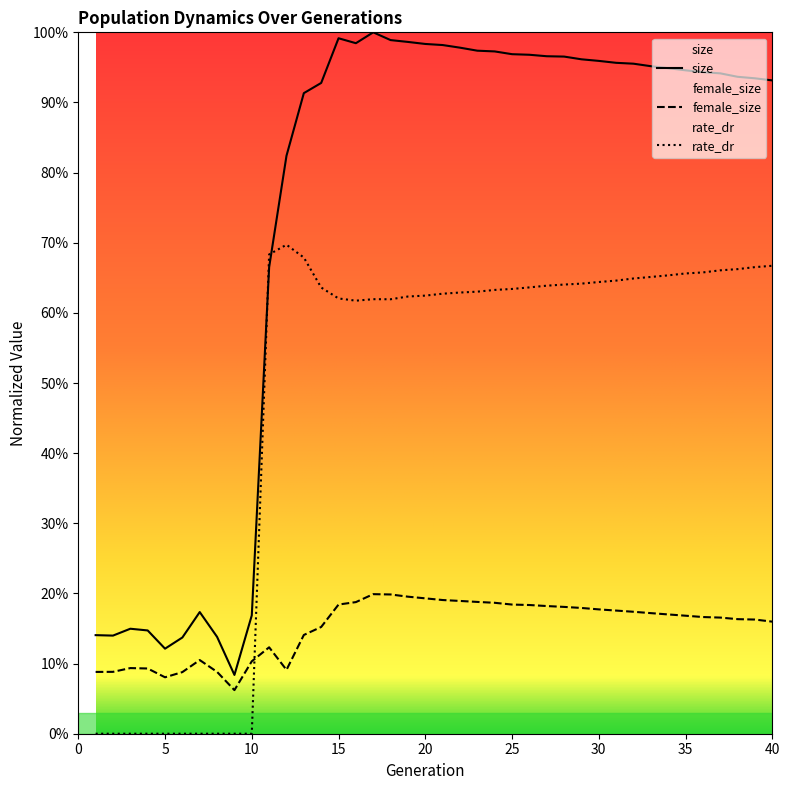

Reading left to right, extract all data points from this chart.

size: 0.1	0.1	0.1	0.1	0.1	0.1	0.2	0.1	0.1	0.2	0.7	0.8	0.9	0.9	1.0	1.0	1.0	1.0	1.0	1.0	1.0	1.0	1.0	1.0	1.0	1.0	1.0	1.0	1.0	1.0	1.0	1.0	1.0	0.9	0.9	0.9	0.9	0.9	0.9	0.9
female_size: 0.1	0.1	0.1	0.1	0.1	0.1	0.1	0.1	0.1	0.1	0.1	0.1	0.1	0.2	0.2	0.2	0.2	0.2	0.2	0.2	0.2	0.2	0.2	0.2	0.2	0.2	0.2	0.2	0.2	0.2	0.2	0.2	0.2	0.2	0.2	0.2	0.2	0.2	0.2	0.2
rate_dr: 0.0	0.0	0.0	0.0	0.0	0.0	0.0	0.0	0.0	0.0	0.7	0.7	0.7	0.6	0.6	0.6	0.6	0.6	0.6	0.6	0.6	0.6	0.6	0.6	0.6	0.6	0.6	0.6	0.6	0.6	0.6	0.6	0.7	0.7	0.7	0.7	0.7	0.7	0.7	0.7